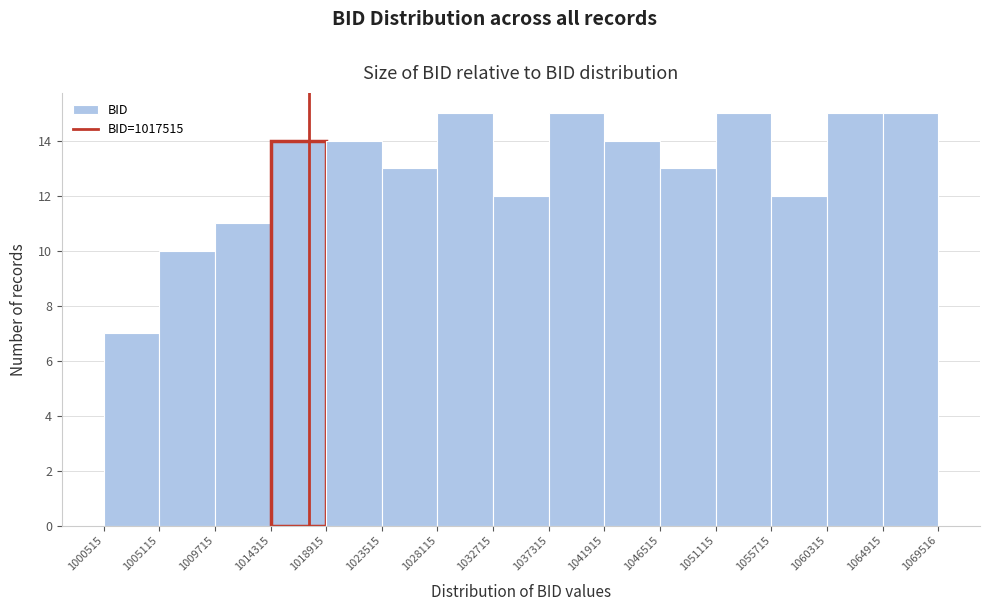

Reading left to right, transcribe this chart: for each bar, give the range it covers on the x-axis and its height. The values are not printed on the chart, so give them approximately, as read against the axis.

1000515 to 1005115: 7
1005115 to 1009715: 10
1009715 to 1014315: 11
1014315 to 1018915: 14
1018915 to 1023515: 14
1023515 to 1028115: 13
1028115 to 1032715: 15
1032715 to 1037315: 12
1037315 to 1041915: 15
1041915 to 1046515: 14
1046515 to 1051115: 13
1051115 to 1055715: 15
1055715 to 1060315: 12
1060315 to 1064915: 15
1064915 to 1069516: 15